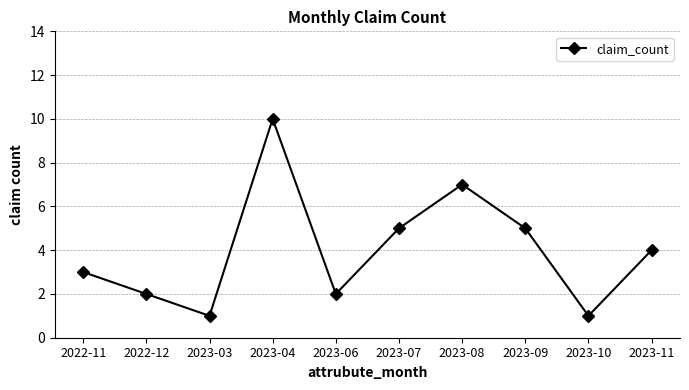

Where is the first local minimum?

2023-03